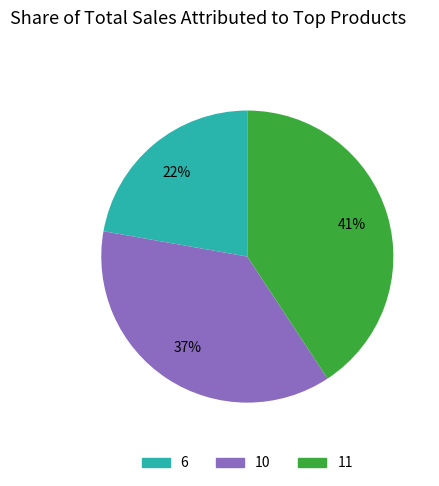

Is it true that 10 is 37% of the pie?

True